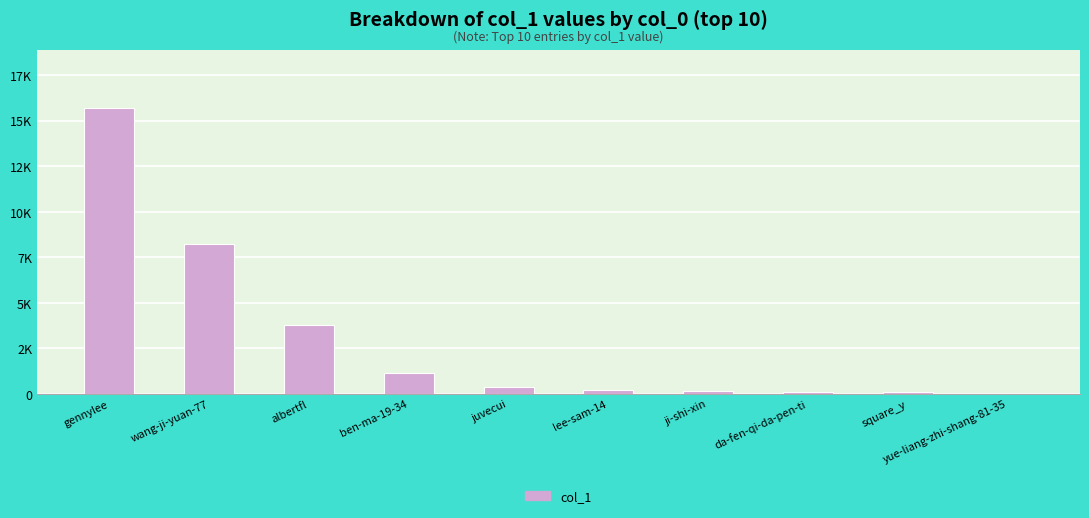

Are the bars grouped side by side (vs. stacked)?

No